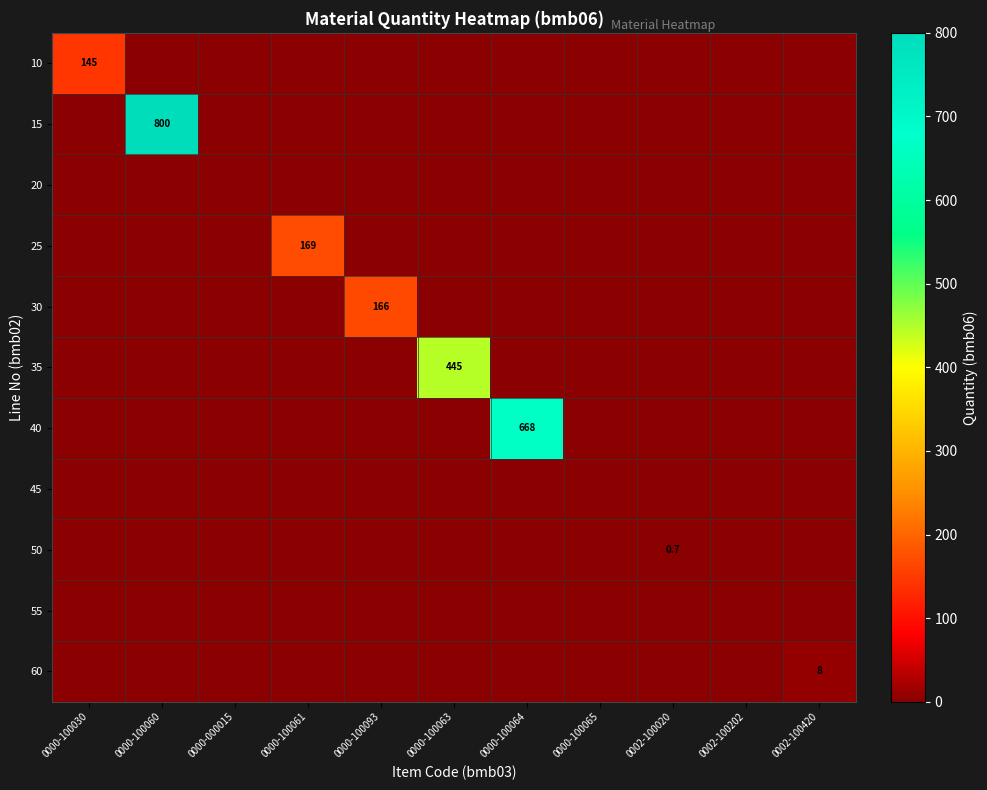

At how many categories does at least one series exceed 274?

3